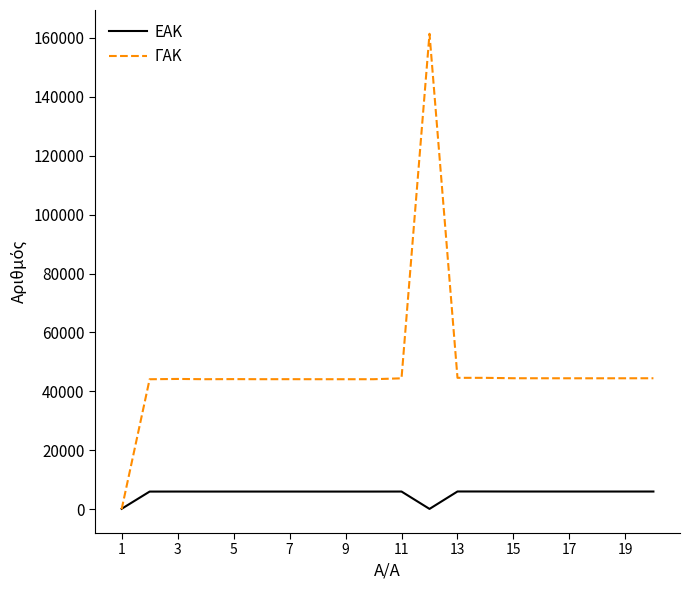

List the series in order of their peak value, lowest first.

ΕΑΚ, ΓΑΚ